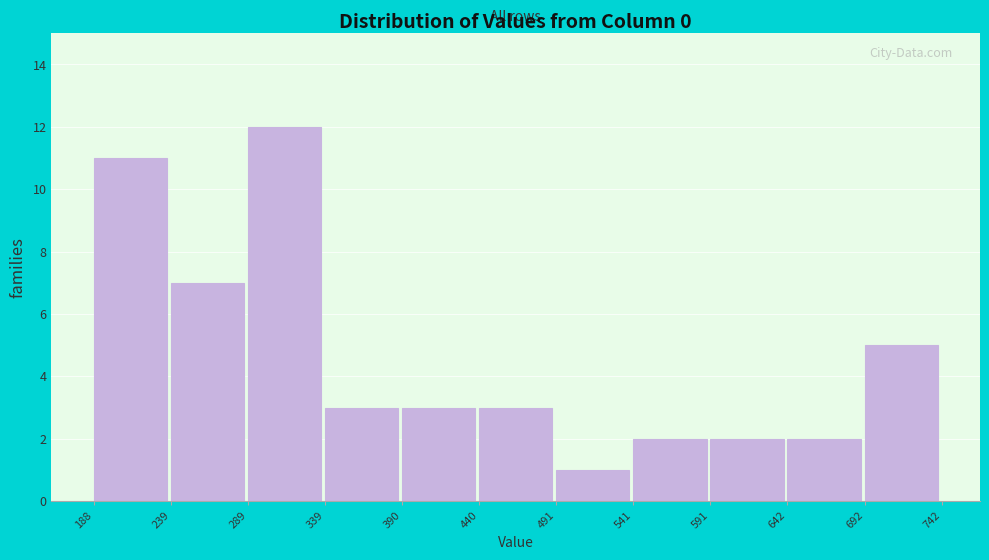

Reading left to right, list every bar in this chart as the range it spans on the x-axis followed by its height. The values are not printed on the chart, so give them approximately, as read against the axis.

188 to 239: 11
239 to 289: 7
289 to 339: 12
339 to 390: 3
390 to 440: 3
440 to 491: 3
491 to 541: 1
541 to 591: 2
591 to 642: 2
642 to 692: 2
692 to 742: 5